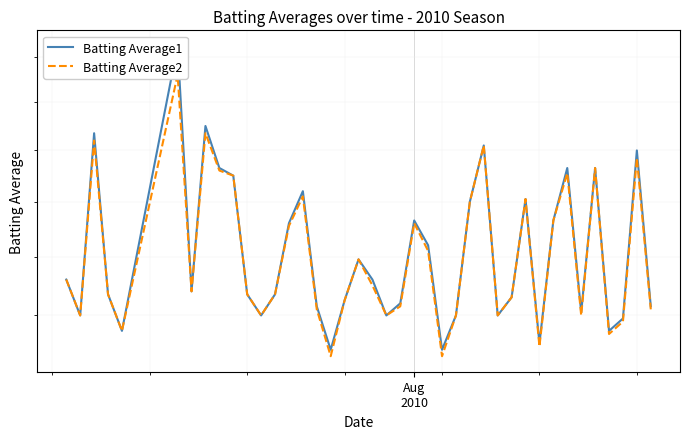

What is the maximum value for Batting Average1?

0.4